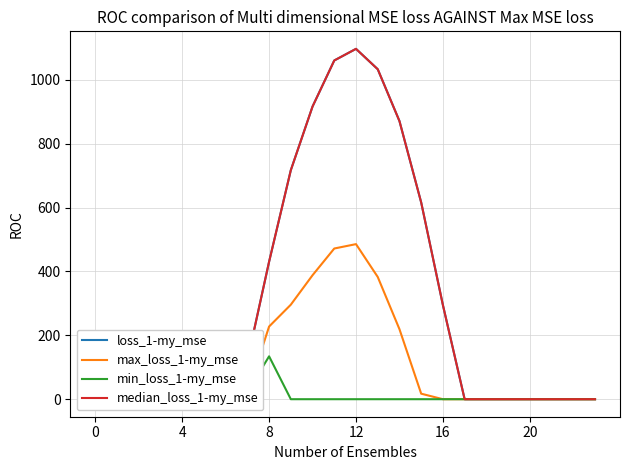

What is the label of the 17th point from the left?

16